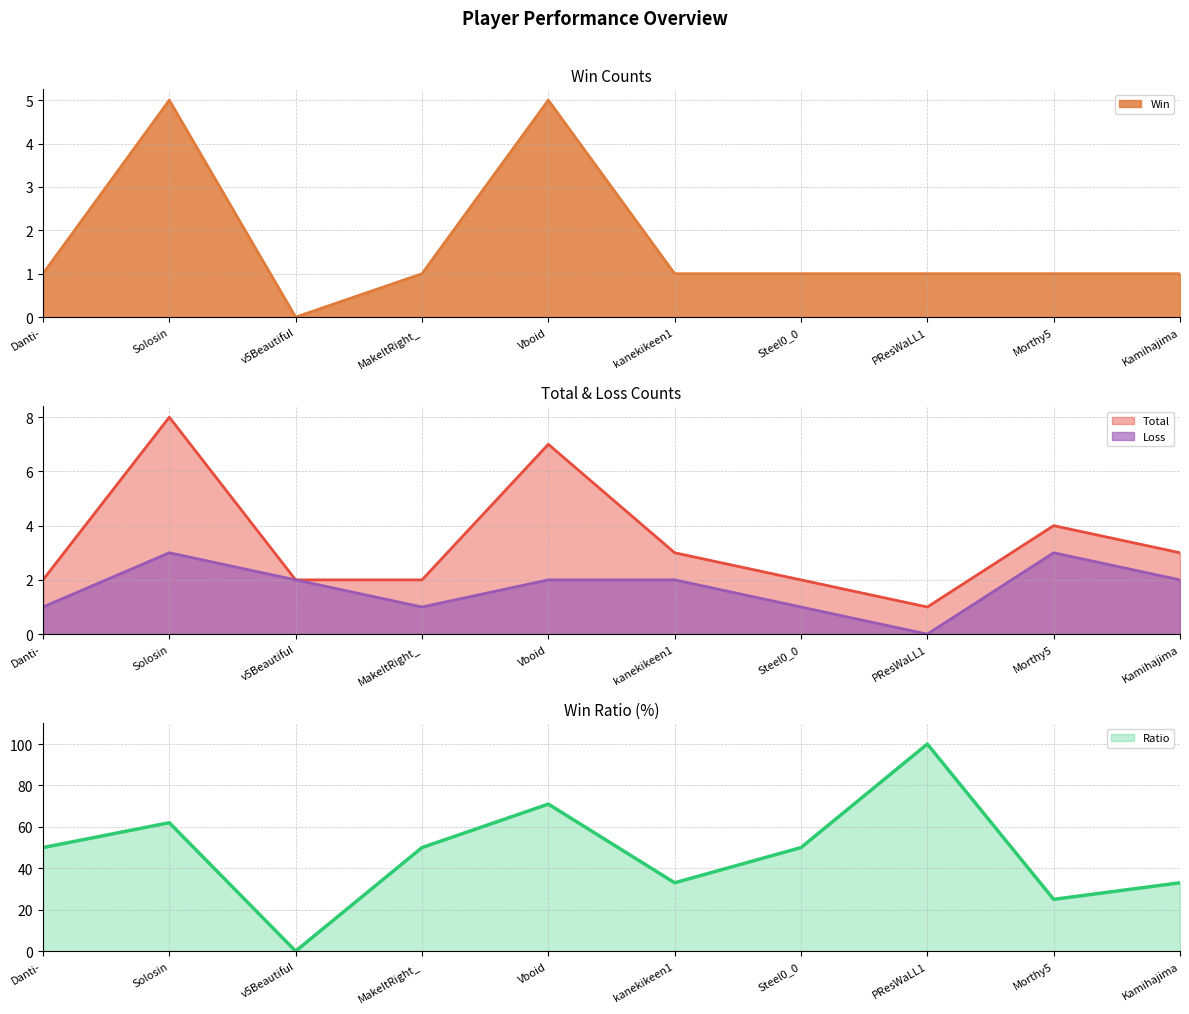

At which label does Loss first exceed 2?

Solosin